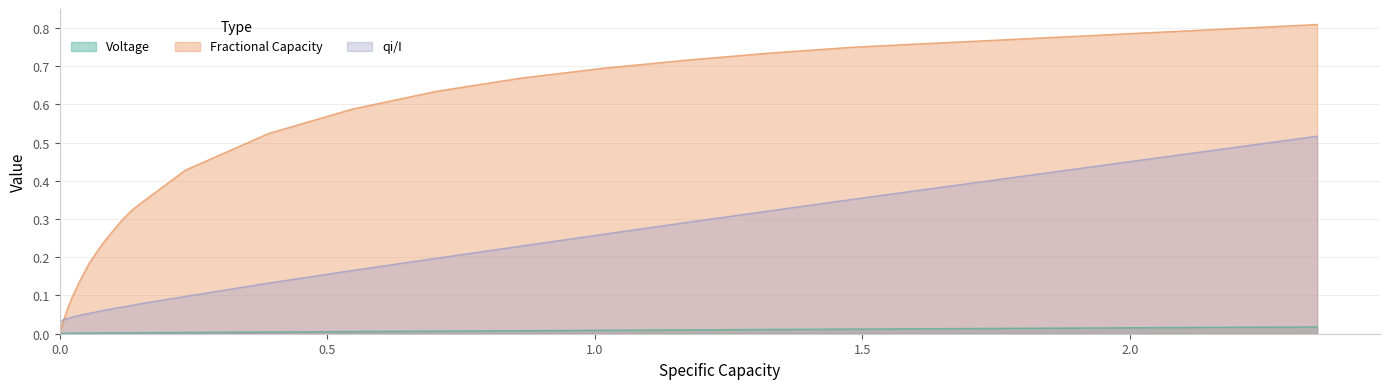

Which series has the largest total across all categories?

Fractional Capacity